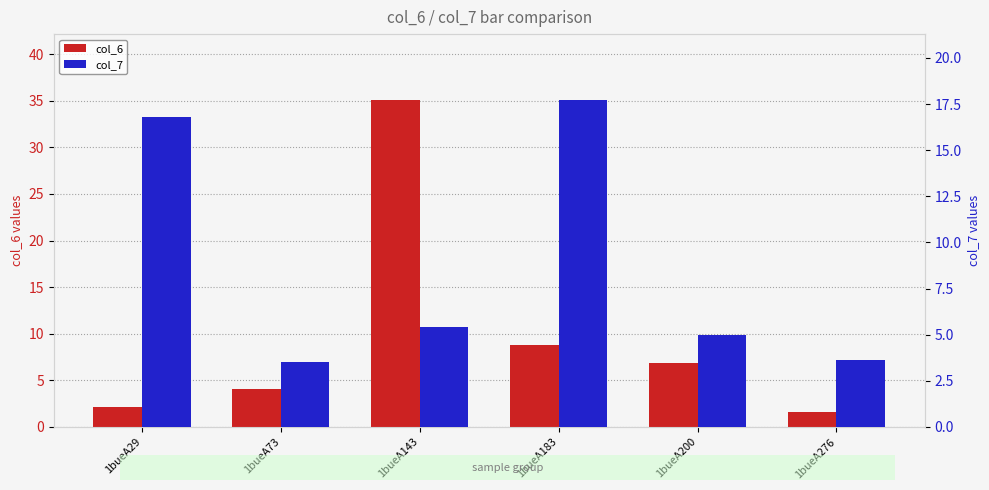

Which series has the largest total across all categories?

col_6